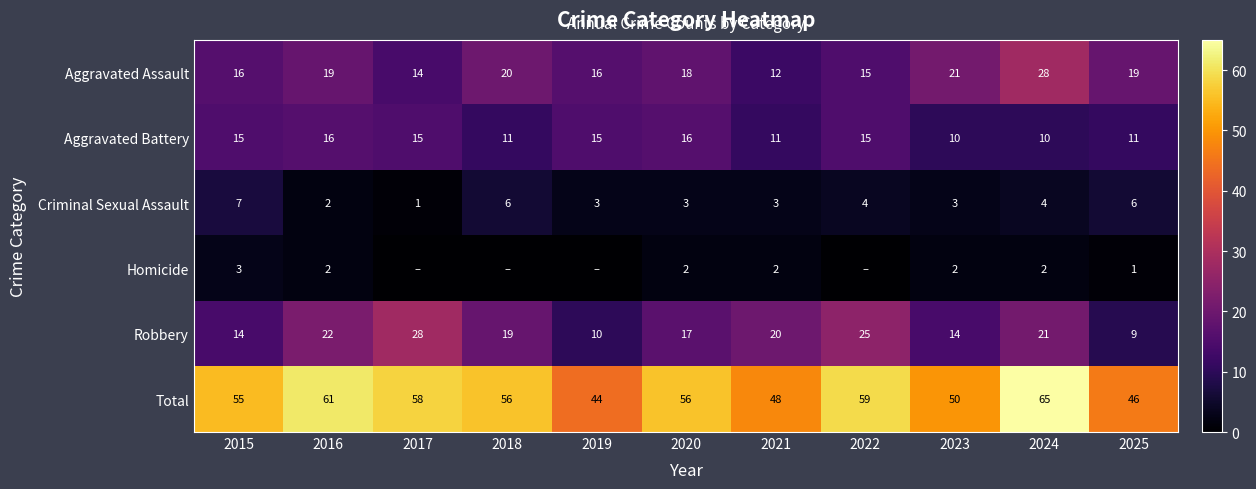

How many categories are shown in the chart?

11